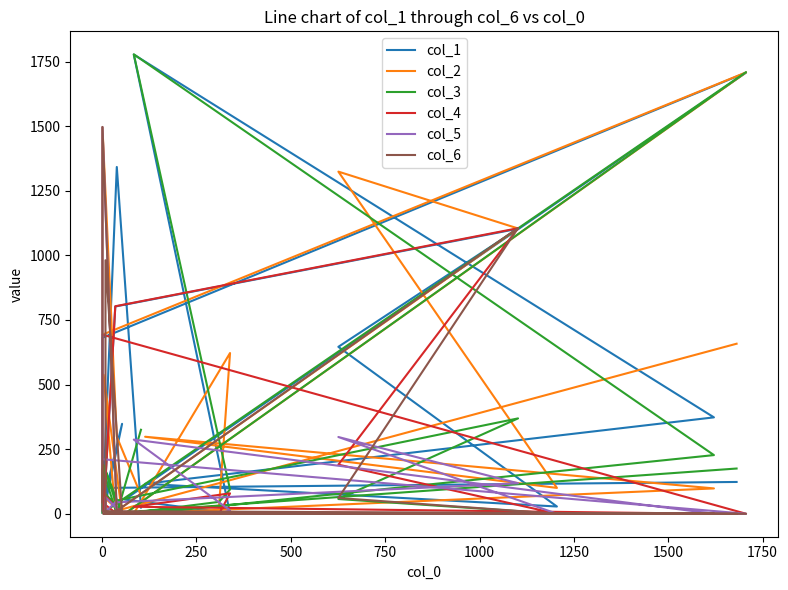

How many interior local peaks does the col_4 series have?

4